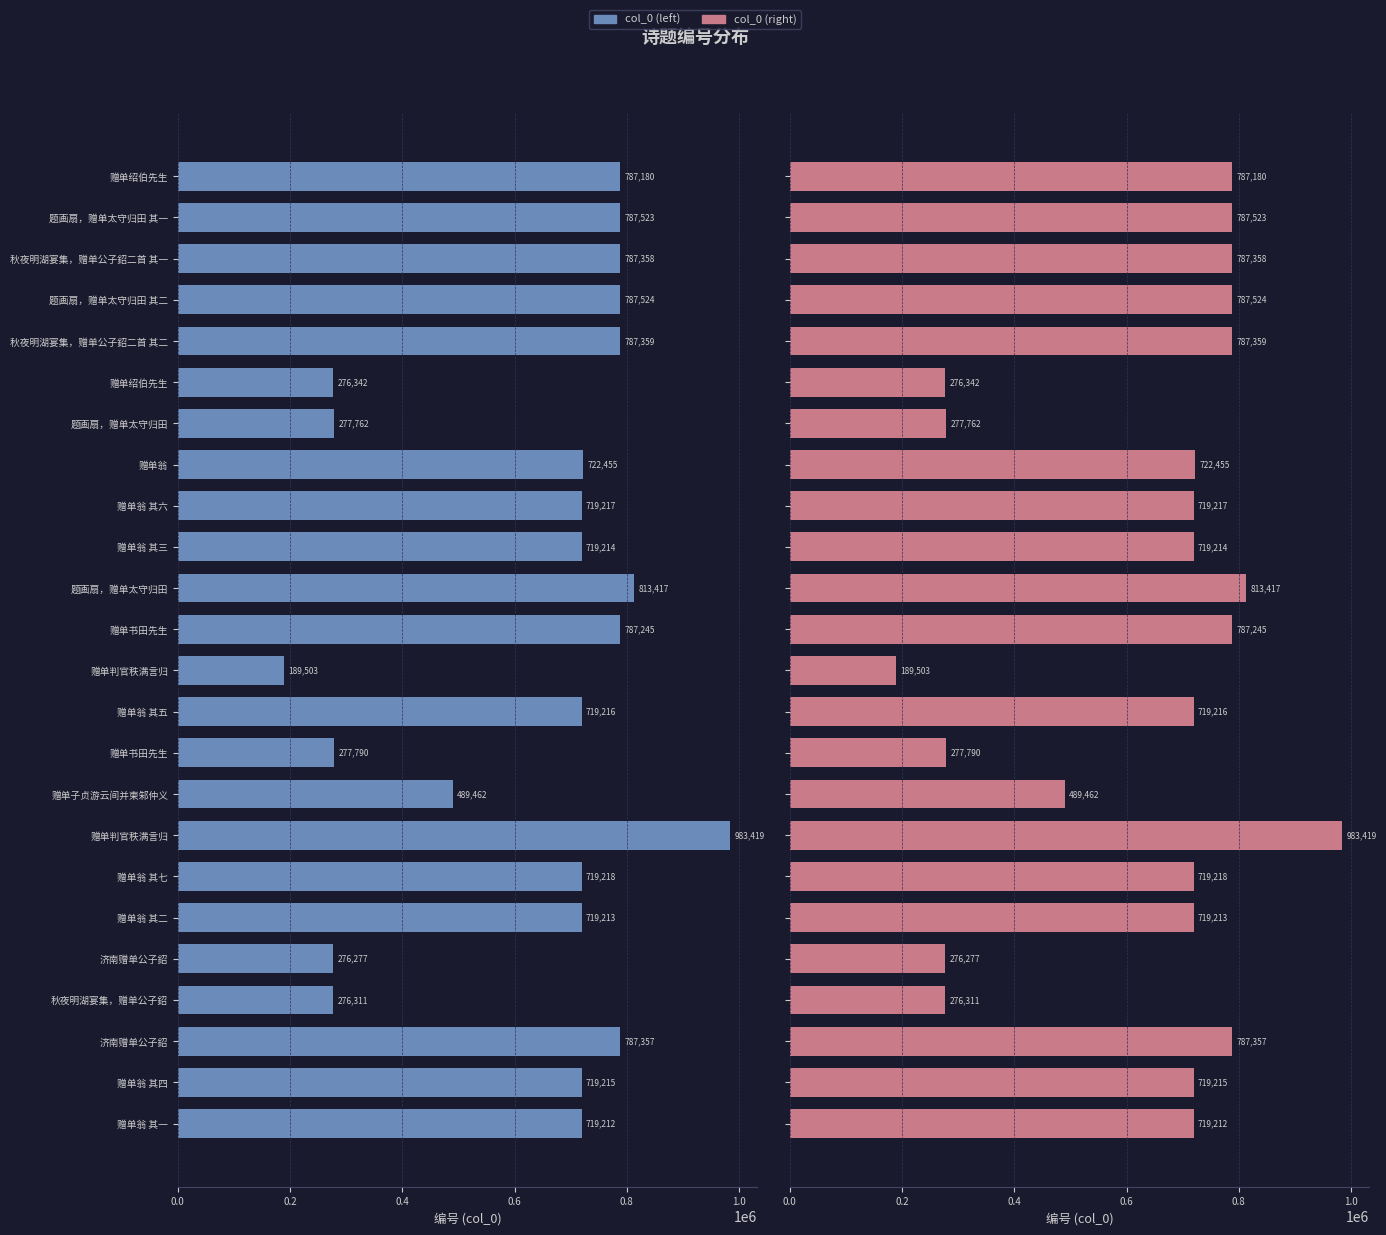

What is the sum of the col_0 values at 16 and 1.2?

1441673